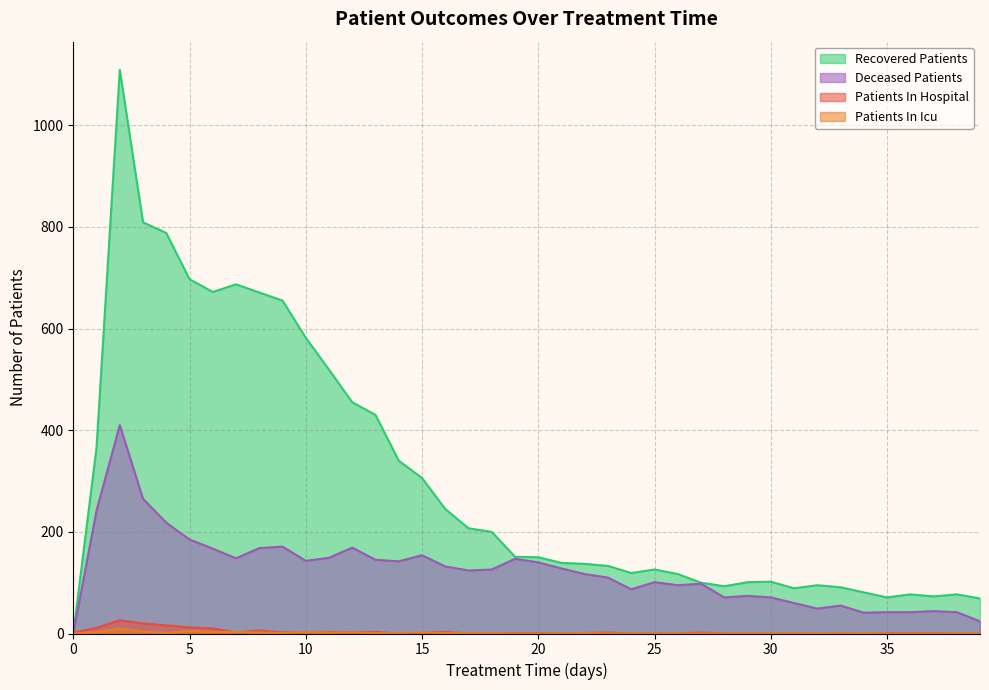

Rank the series by their maximum value, from lowest to highest.

patients_in_icu, patients_in_hospital, deceased_patients, recovered_patients